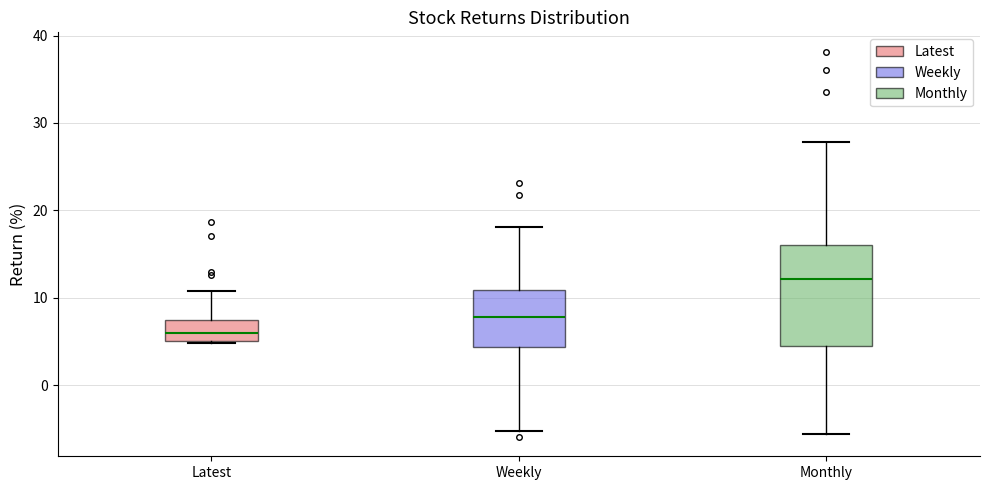

Reading left to right, read every box against the y-axis: the position of its median line, the range the box covers, and the ends of its whiskers. The values are not printed on the chart, so give them approximately, as read against the axis.

Latest: median 6, box 5 to 7, whiskers 5 to 11
Weekly: median 8, box 4 to 11, whiskers -5 to 18
Monthly: median 12, box 5 to 16, whiskers -6 to 28